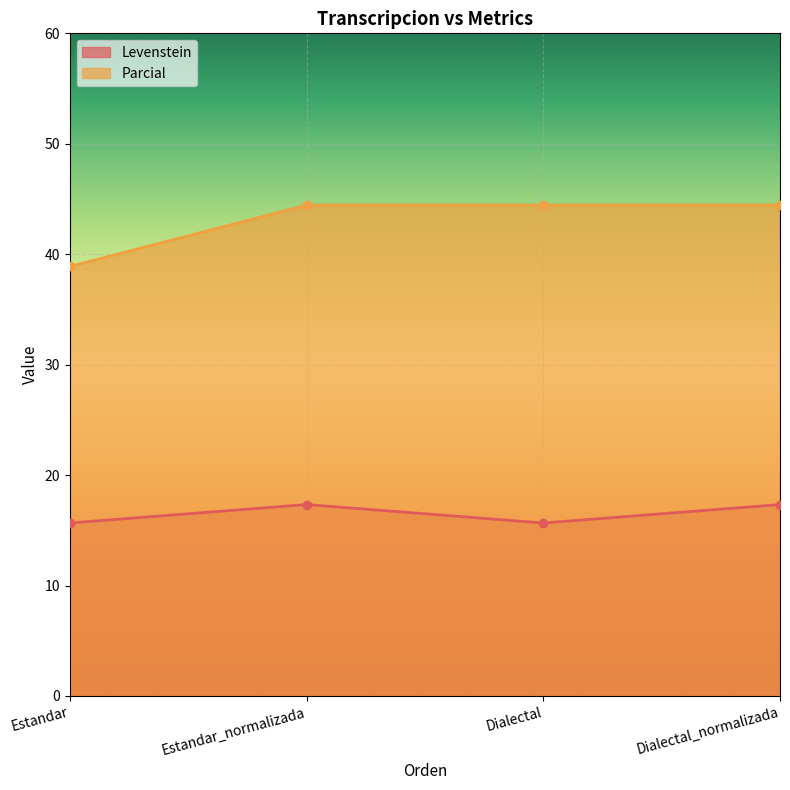

Which series has the largest range (max minus min)?

Parcial